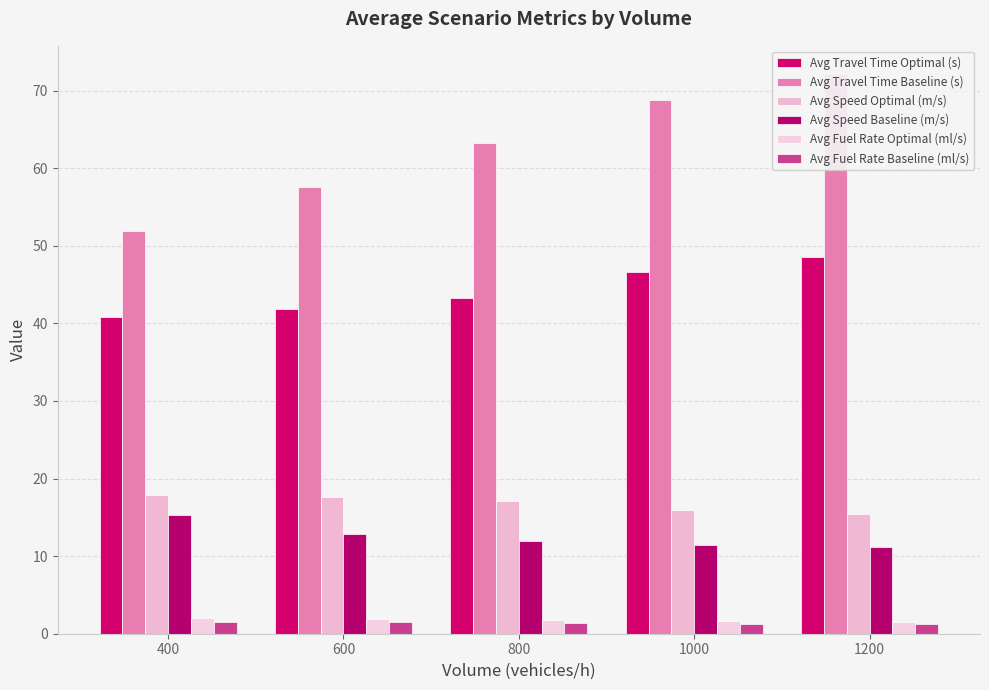

Is it true that Avg Travel Time Baseline (s) equals 68.8 at 1000?

True